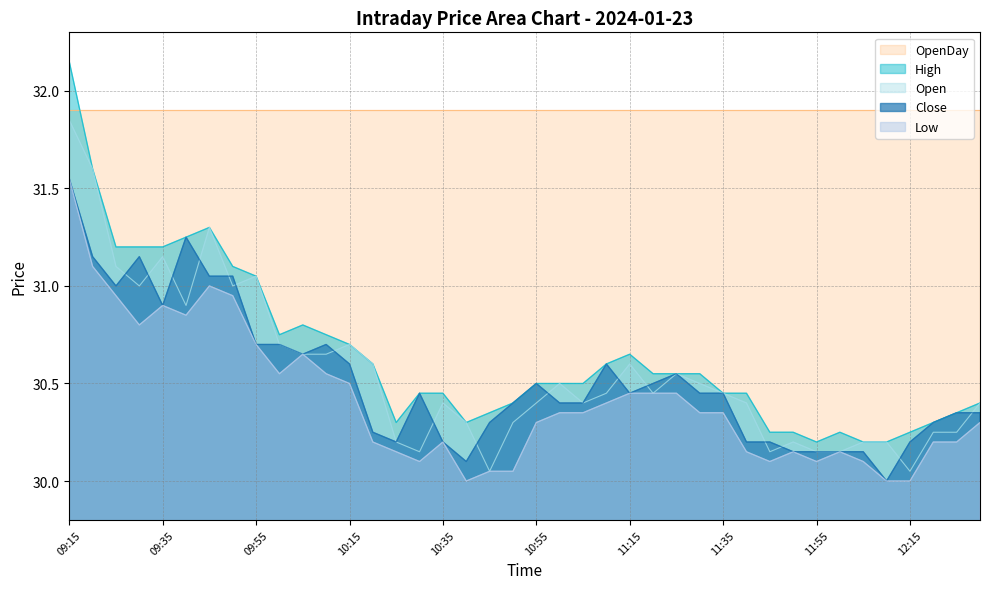

What is the sum of all High values?

1225.8